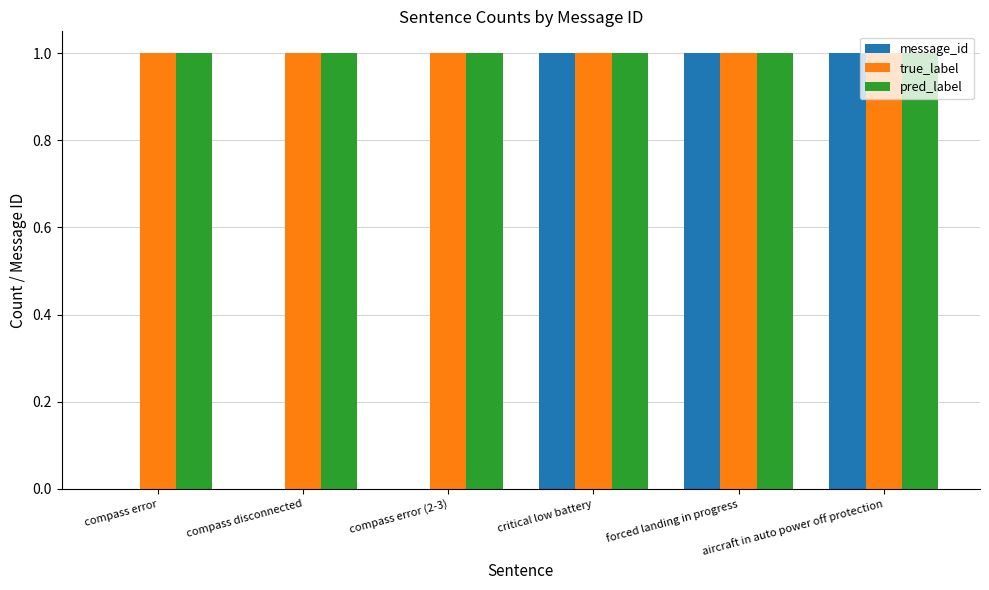

True or false: message_id has a value of 1 at critical low battery.

True